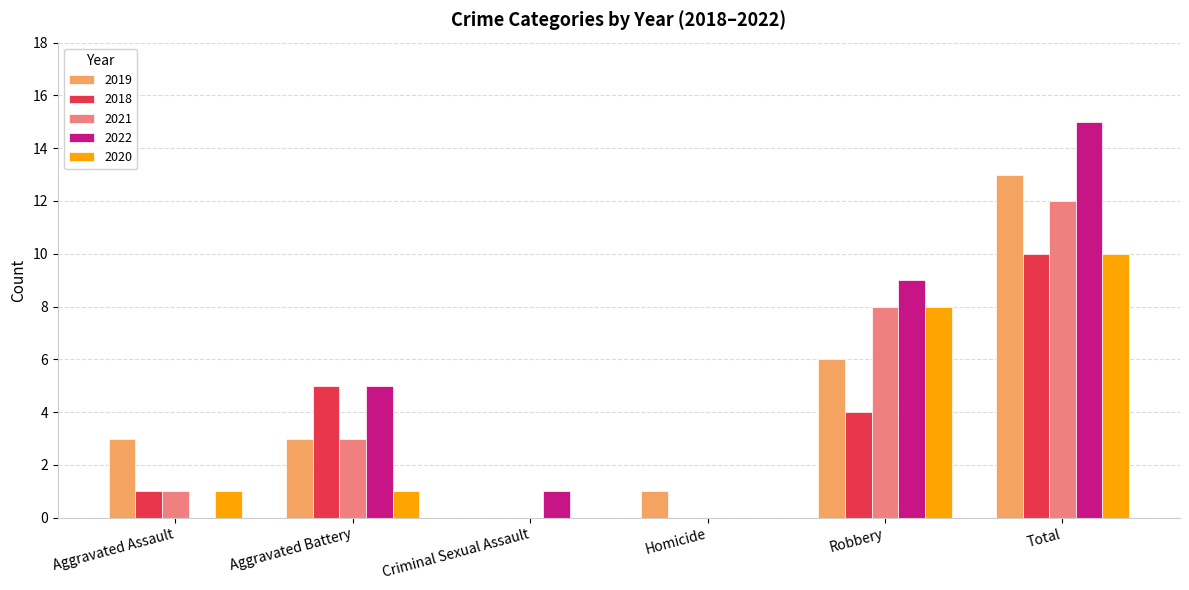

How many distinct data groups are displayed?

5